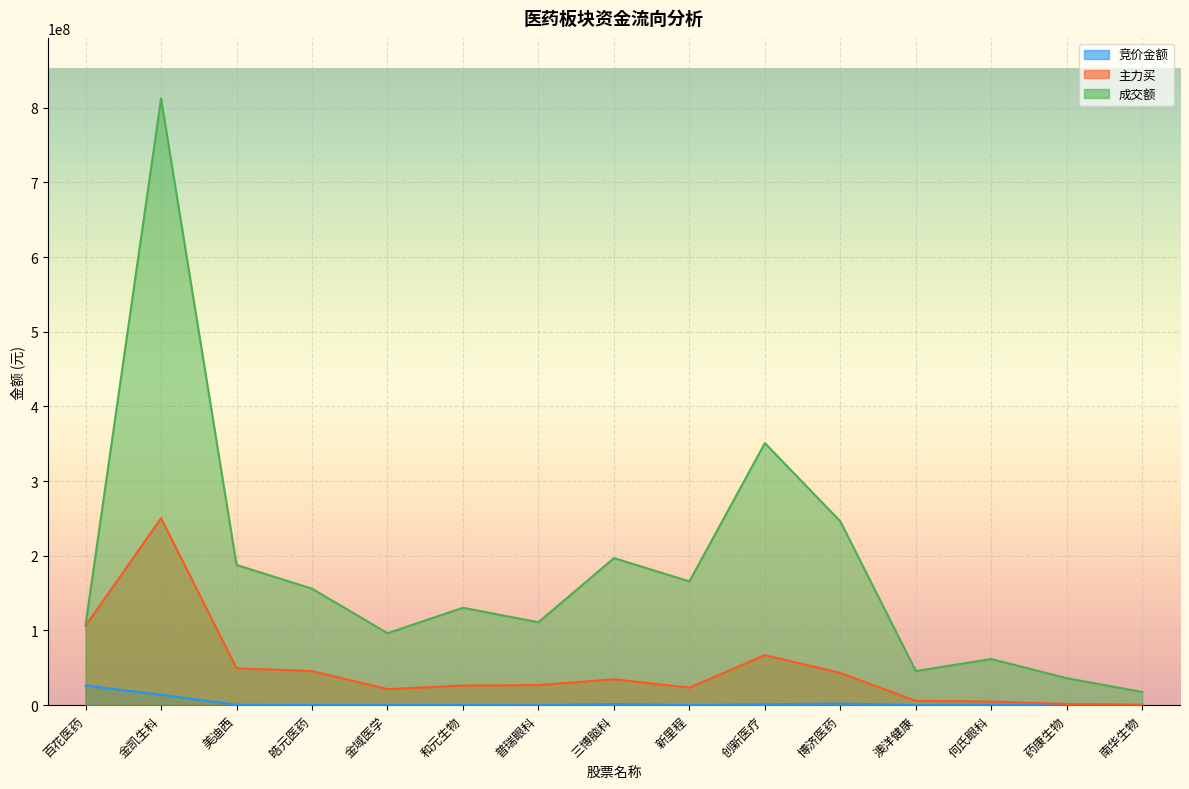

Which has a higher value, 普瑞眼科 or 三博脑科?

三博脑科